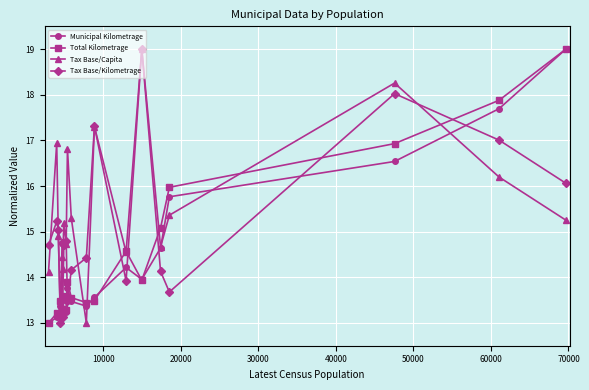

What is the value of the Total Kilometrage point at the 6th from the left?

13.6